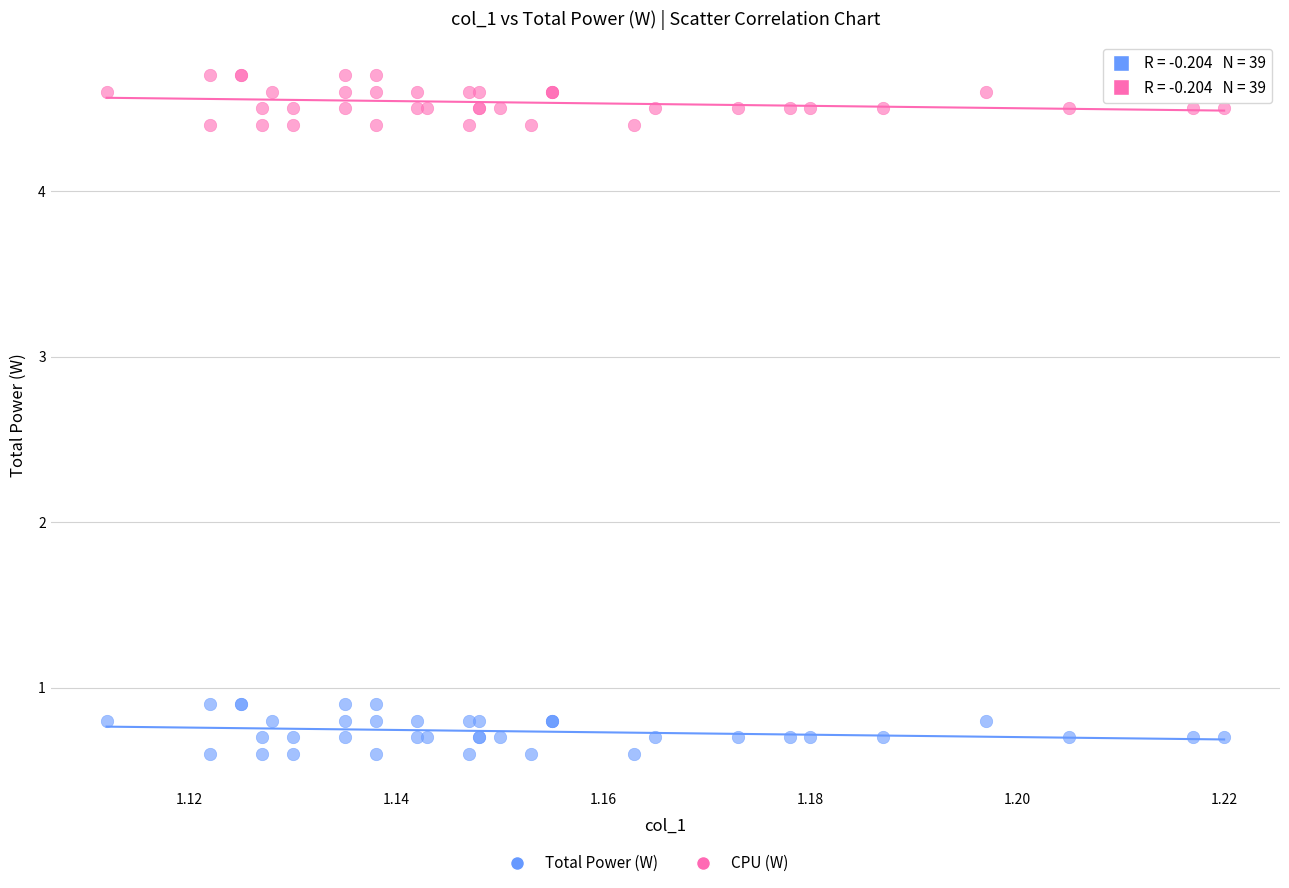

Which series reaches the minimum Y coordinate?

CPU (W)